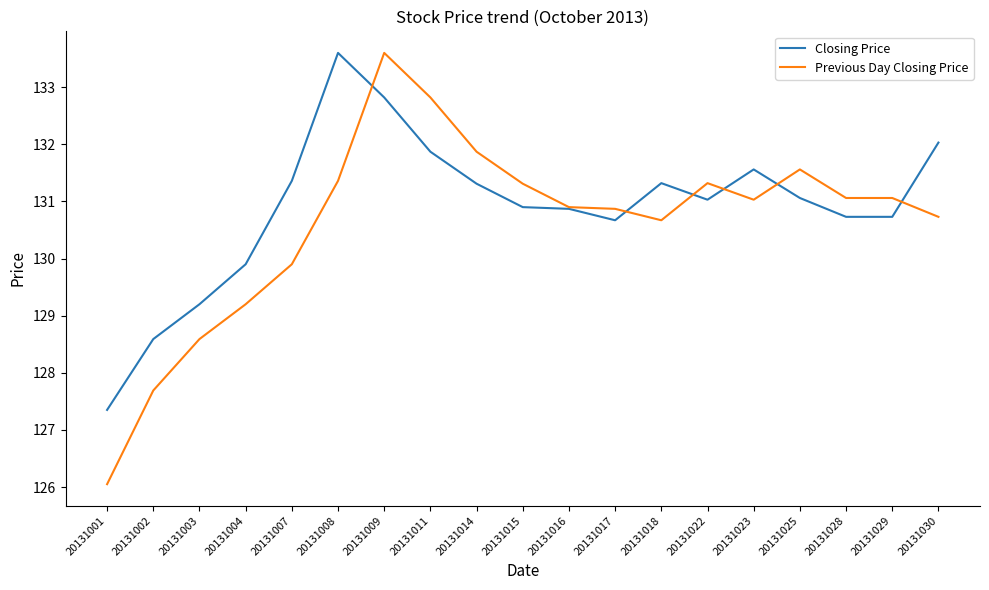

What is the total value across all series at 20131009?

266.4